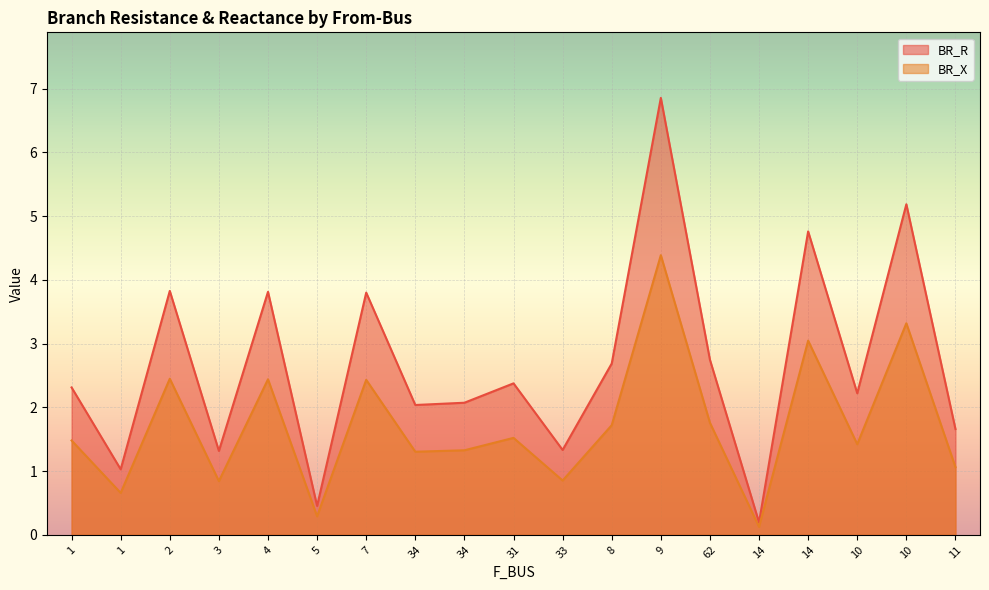

True or false: BR_X has more than 2 points higher than both neighbors.

True